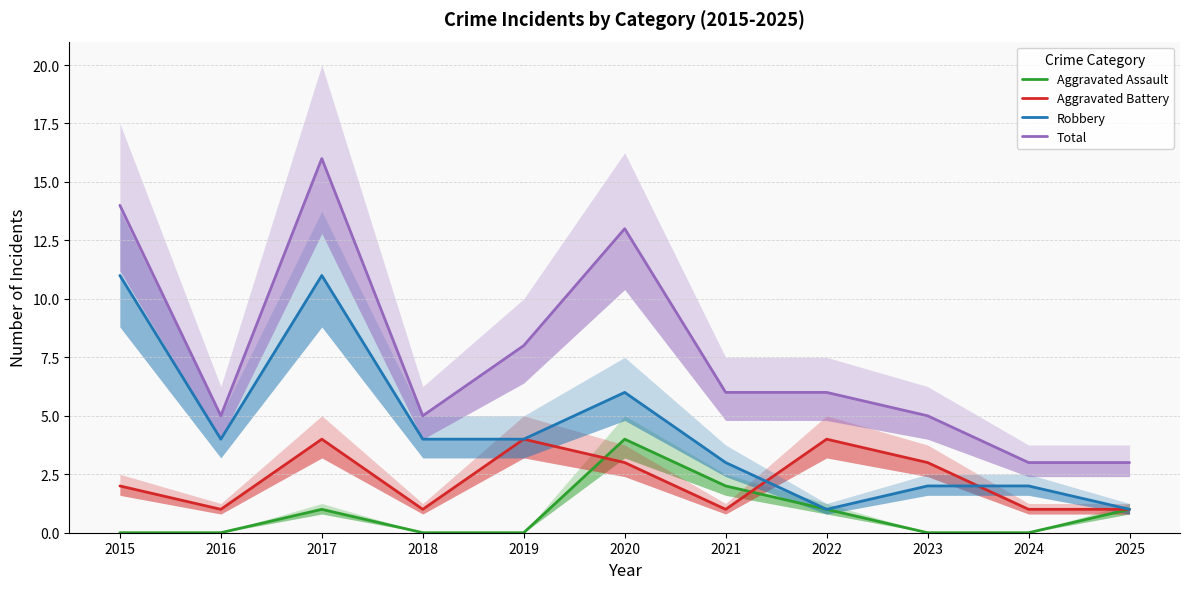

What is the maximum value shown in the chart?

16